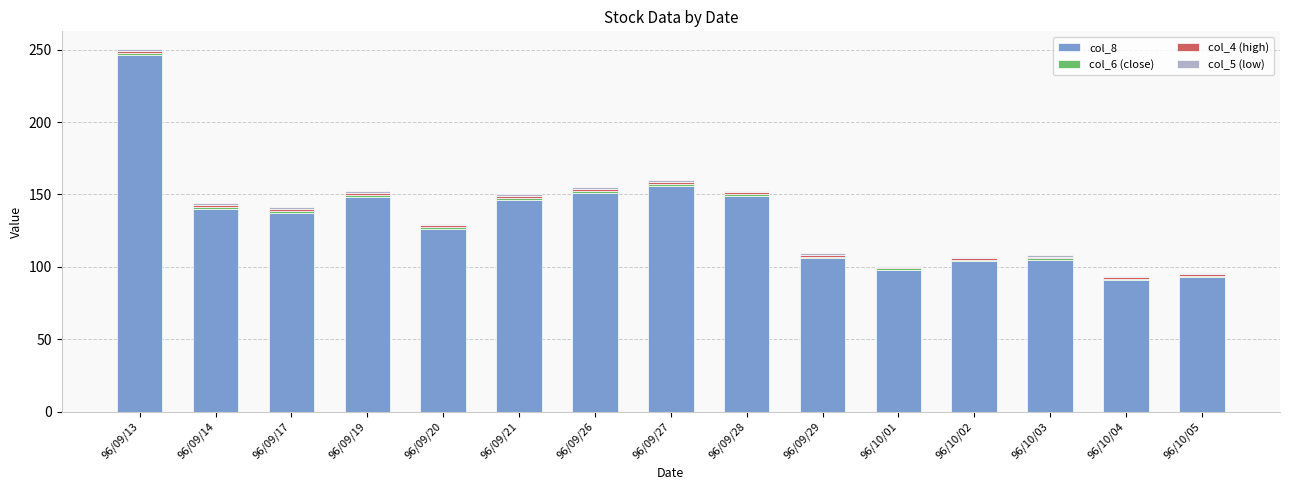

At which category is the sum across all series the highest?

96/09/13